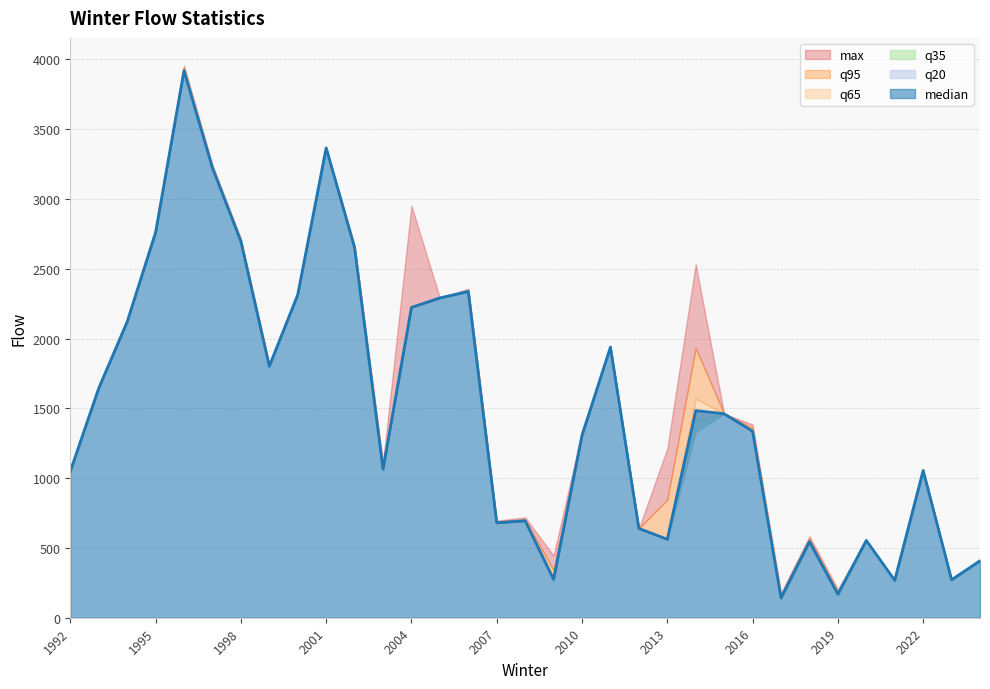

At which label does q20 first exceed 1331?

1993